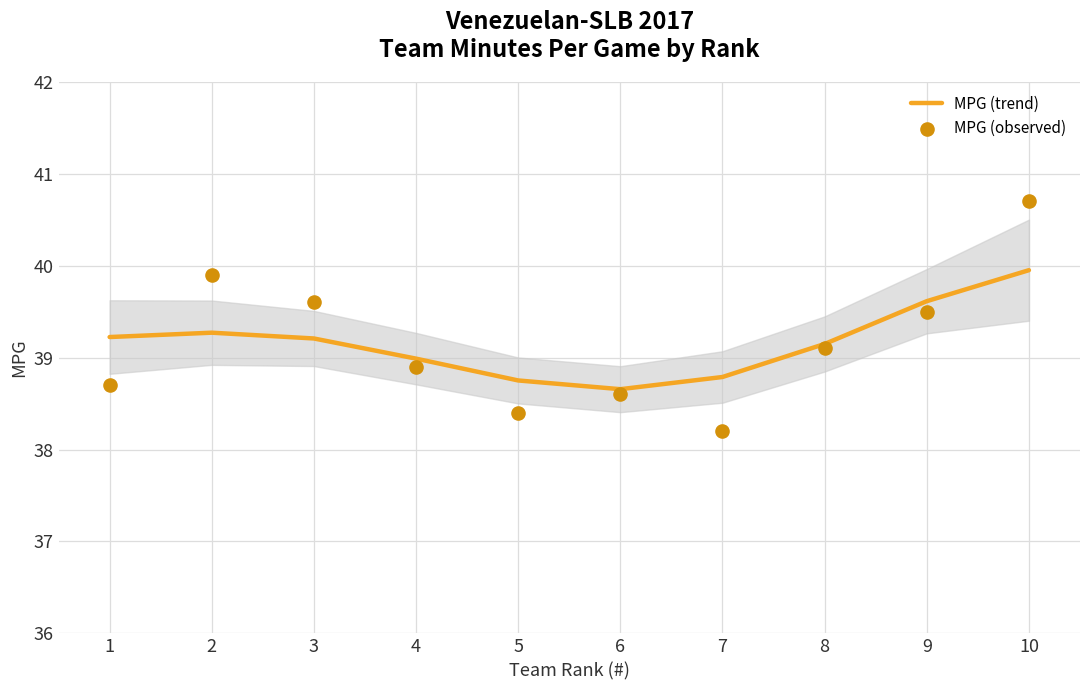

At which category is the sum across all series the highest?

10